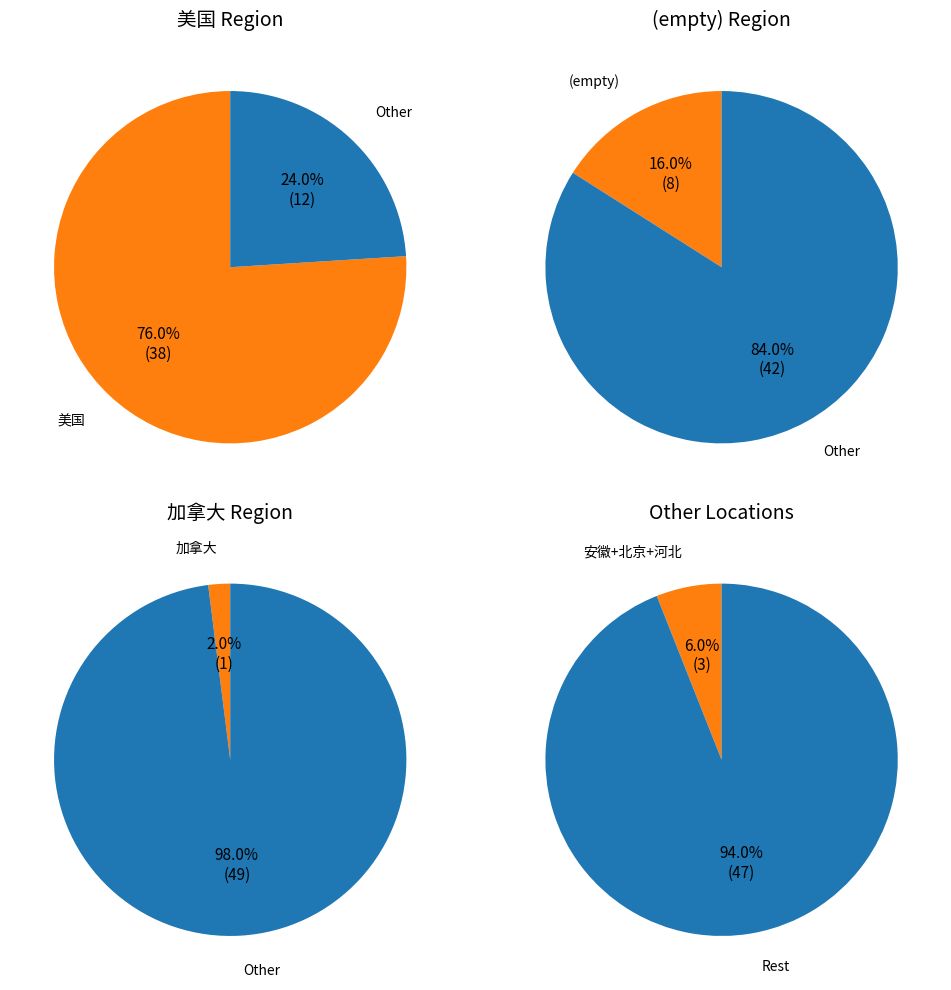

What is the ratio of the value at 美国 to the value at 加拿大?

38.0